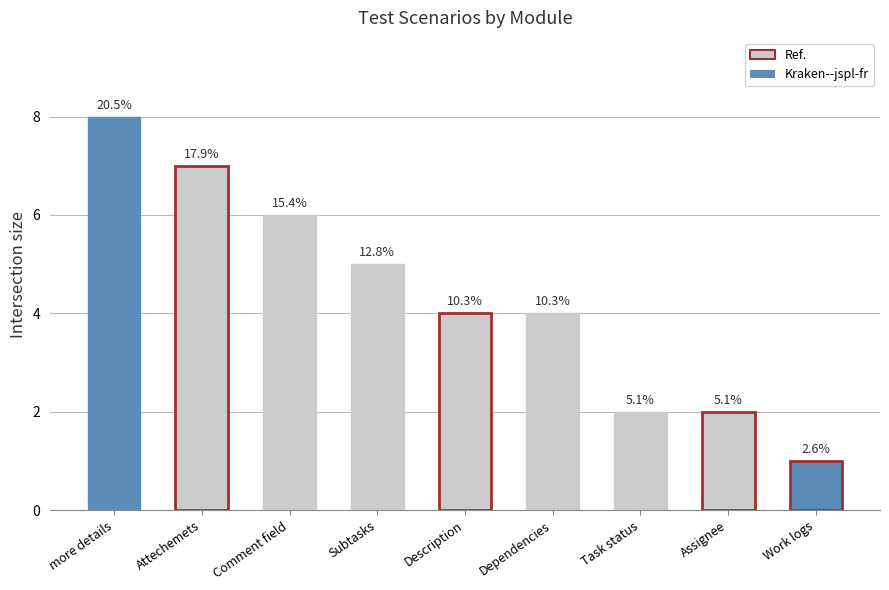

Reading left to right, list all the values displayed in this chart.

8	7	6	5	4	4	2	2	1